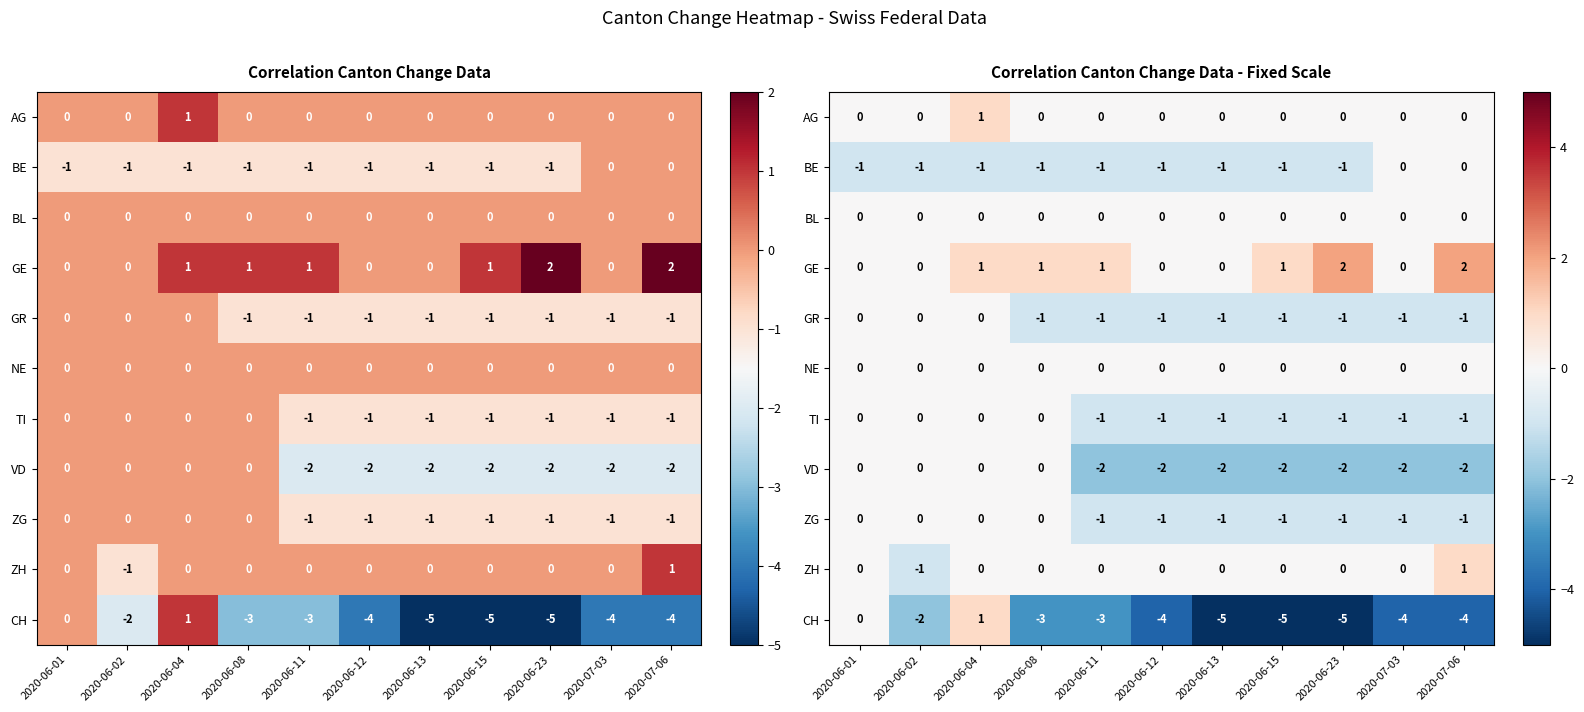

List the labels in order of CH value, largest first.

2020-06-04, 2020-06-01, 2020-06-02, 2020-06-08, 2020-06-11, 2020-06-12, 2020-07-03, 2020-07-06, 2020-06-13, 2020-06-15, 2020-06-23